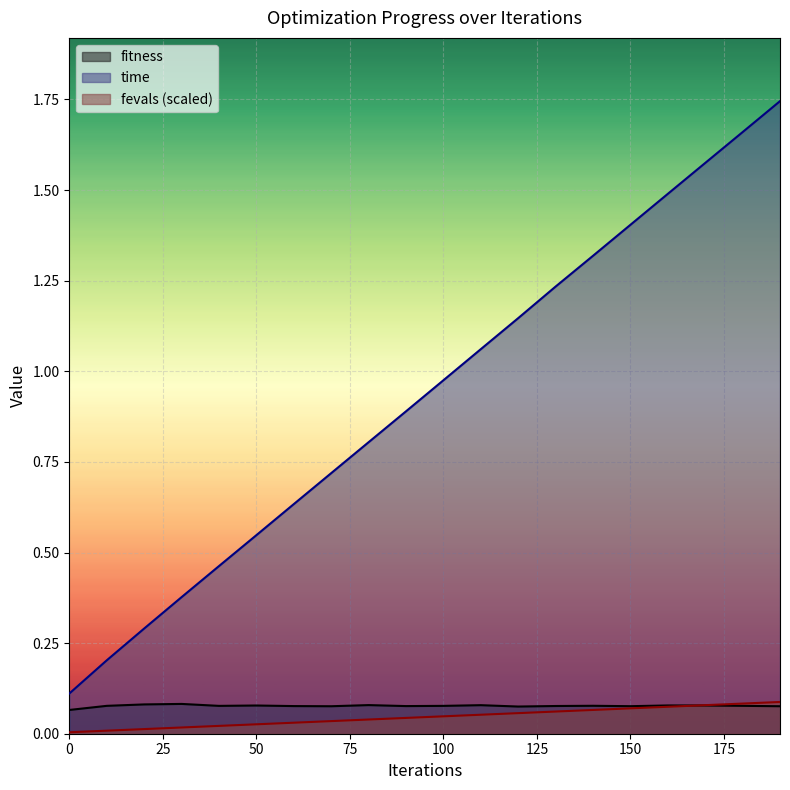

The time series shows 1.3 at 100. True or false?

False